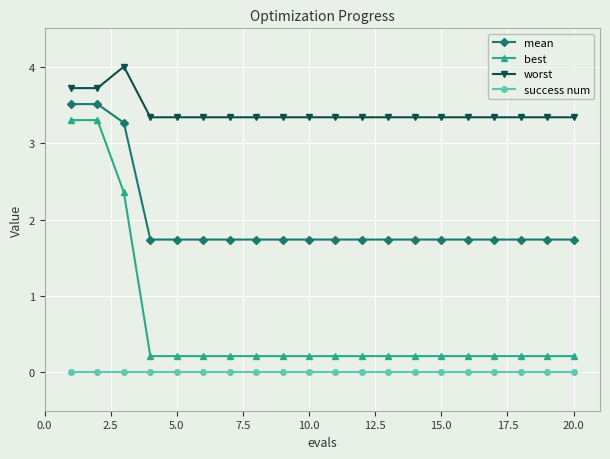

How many categories are shown in the chart?

20